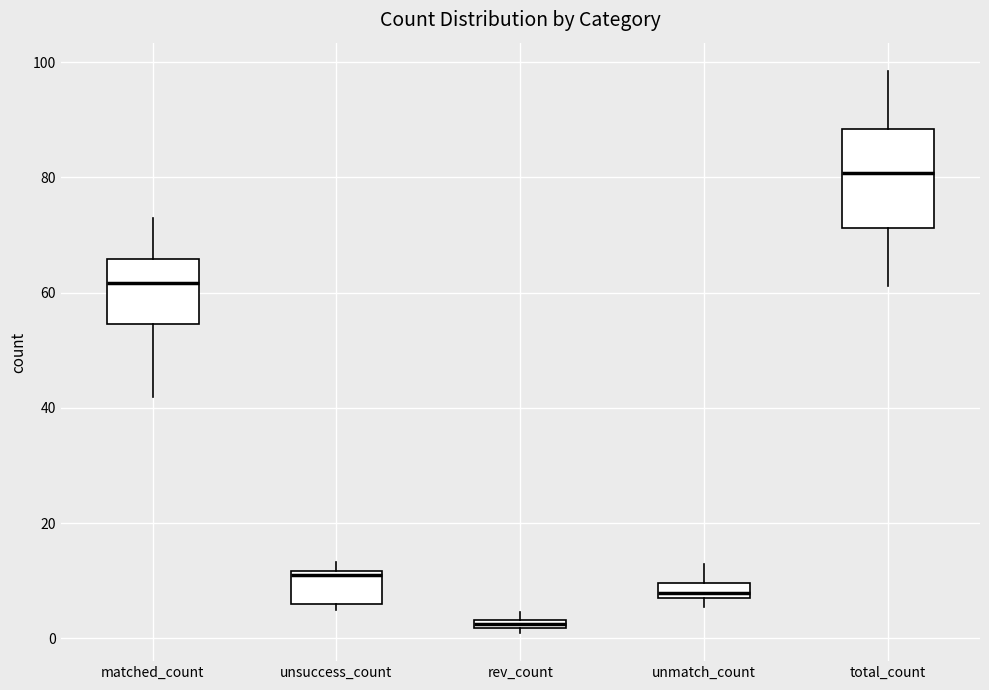

Which box's median line is the highest?

total_count